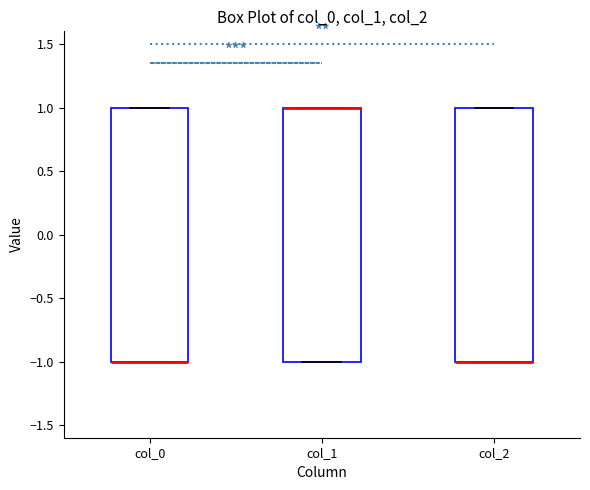

Reading left to right, read every box against the y-axis: the position of its median line, the range the box covers, and the ends of its whiskers. The values are not printed on the chart, so give them approximately, as read against the axis.

col_0: median -1 (drawn on the box's lower edge), box -1 to 1, whiskers -1 to 1
col_1: median 1 (drawn on the box's upper edge), box -1 to 1, whiskers -1 to 1
col_2: median -1 (drawn on the box's lower edge), box -1 to 1, whiskers -1 to 1